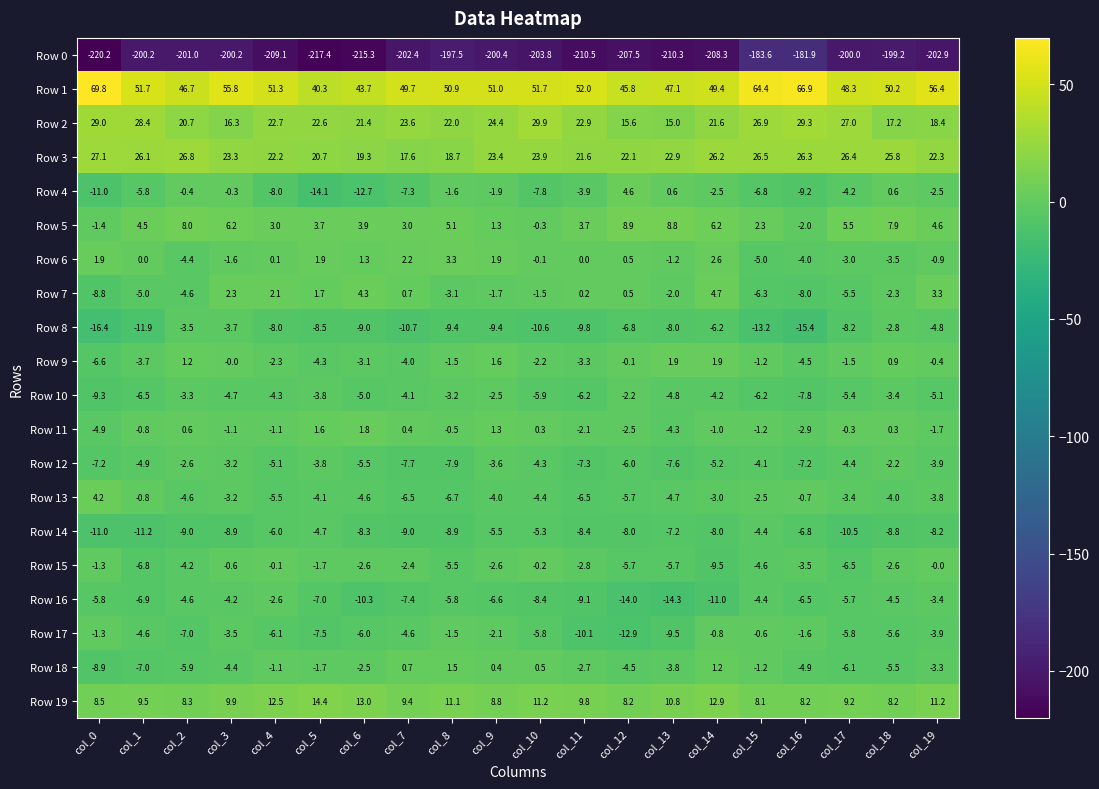

What is the difference between the Row 9 values at col_5 and col_4?

2.0